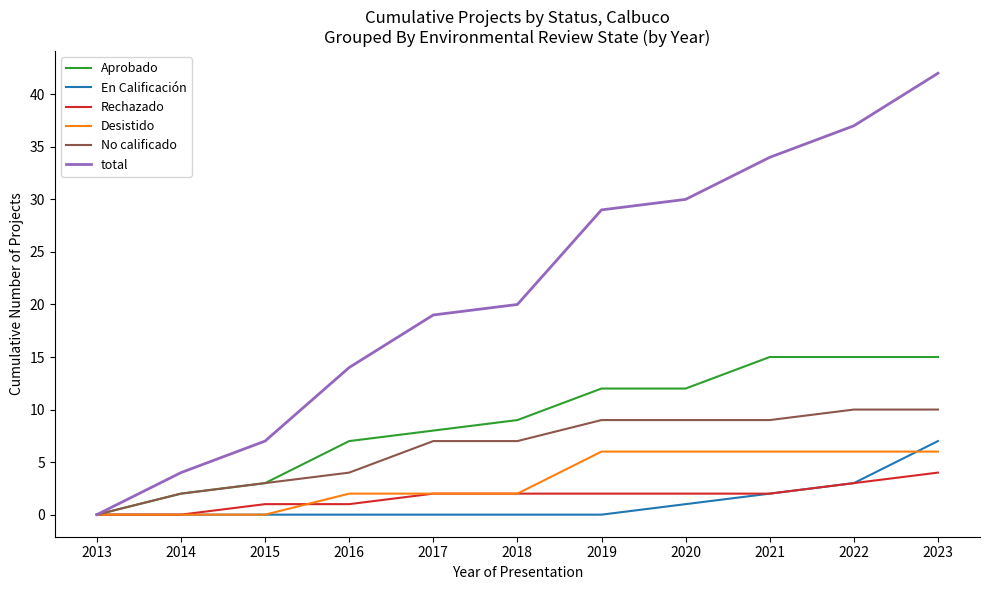

Is it true that Aprobado equals 13 at 2018?

False